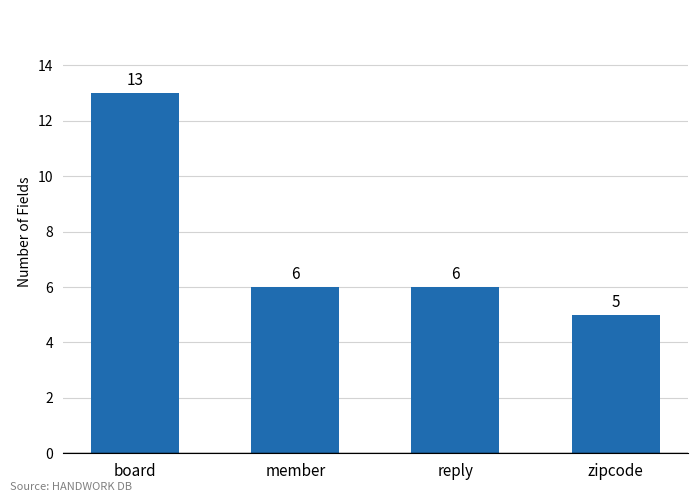

True or false: the data shows 4 at reply.

False